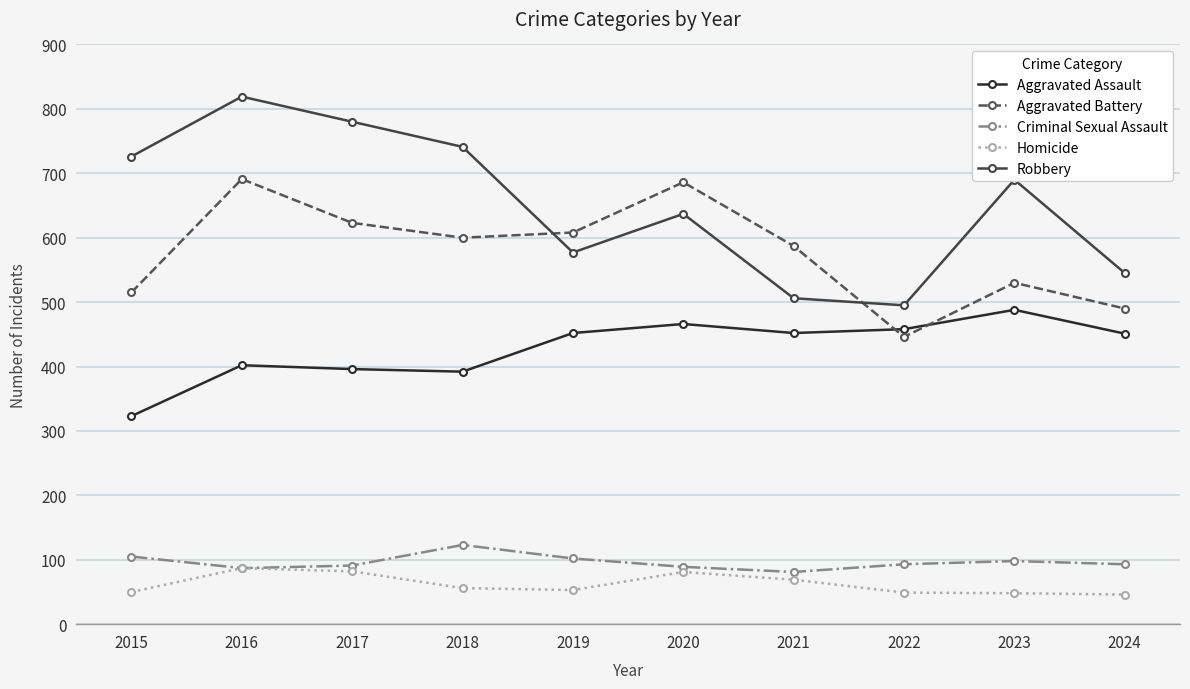

What is the average value of the Criminal Sexual Assault series?

96